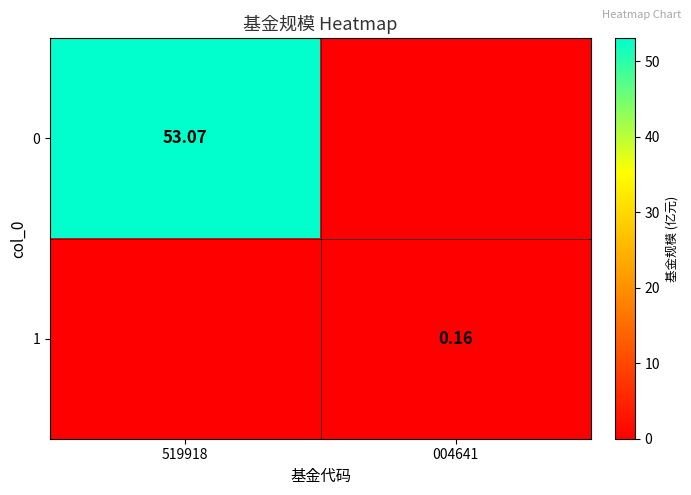

Rank the series by their maximum value, from lowest to highest.

1, 0